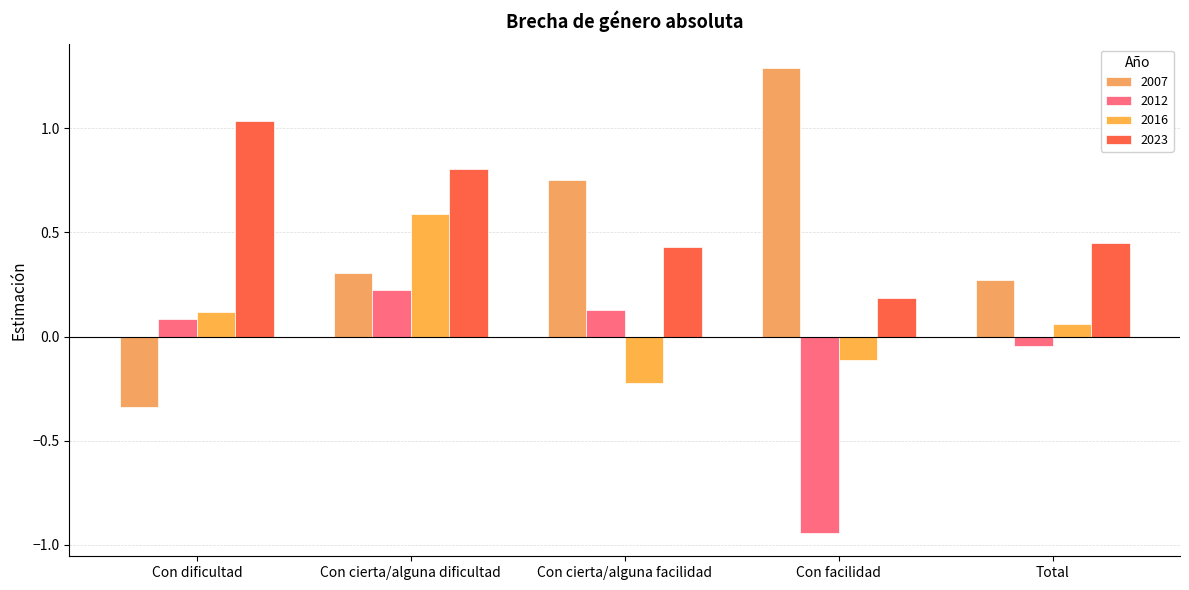

What position from the right is Con facilidad?

2